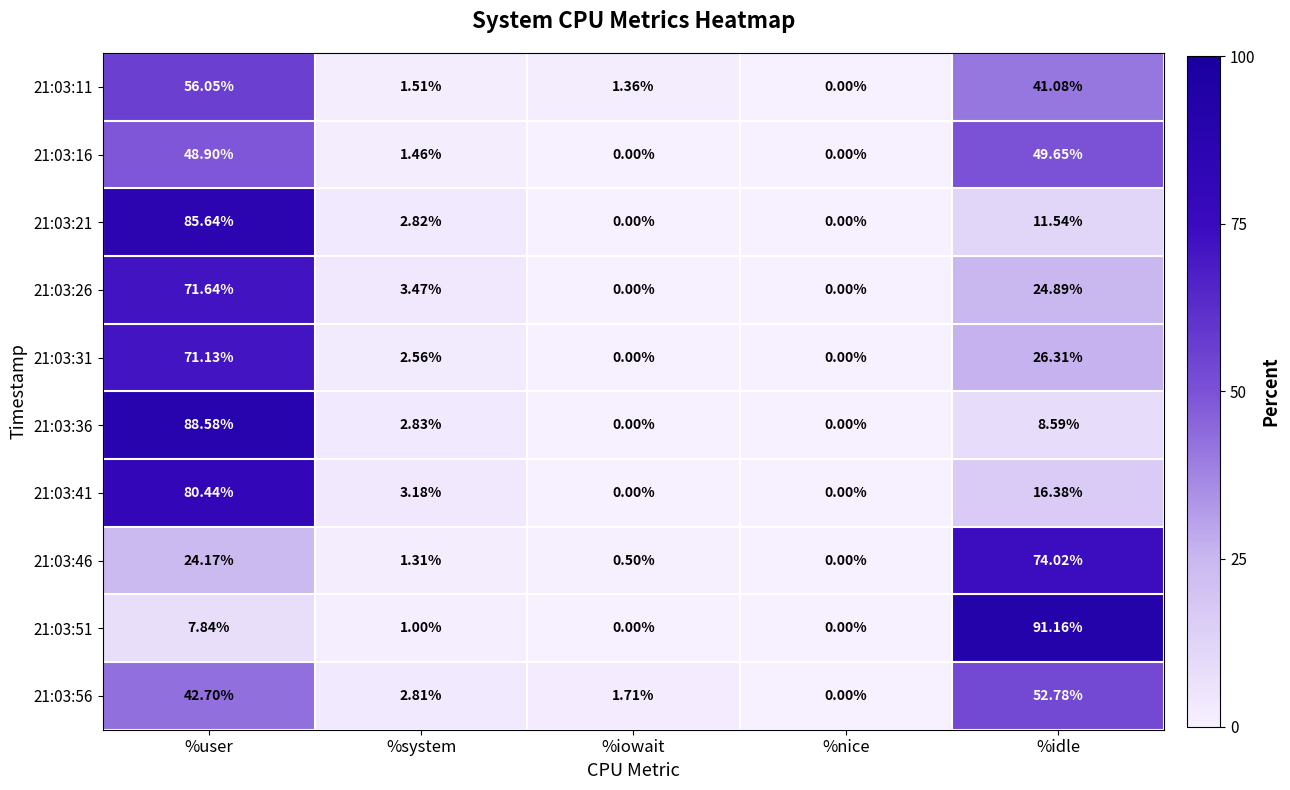

Where does the 21:03:16 series first go above 1?

%user